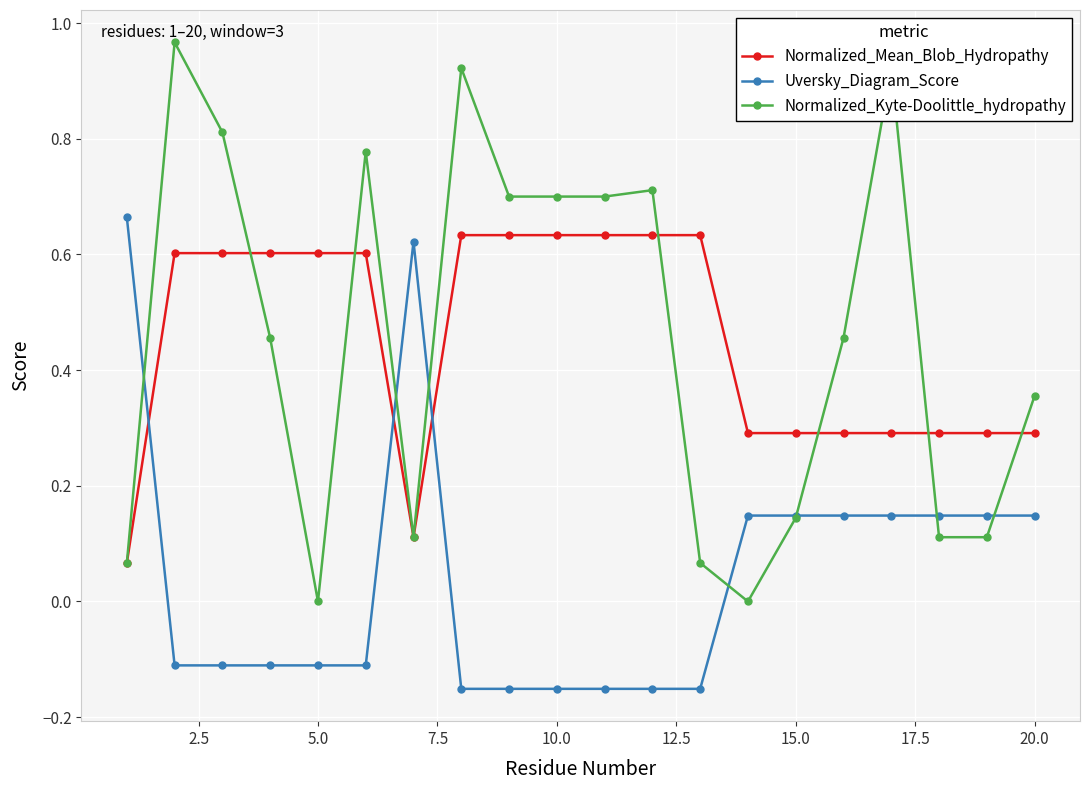

Which series has the widest spread of values?

Normalized_Kyte-Doolittle_hydropathy